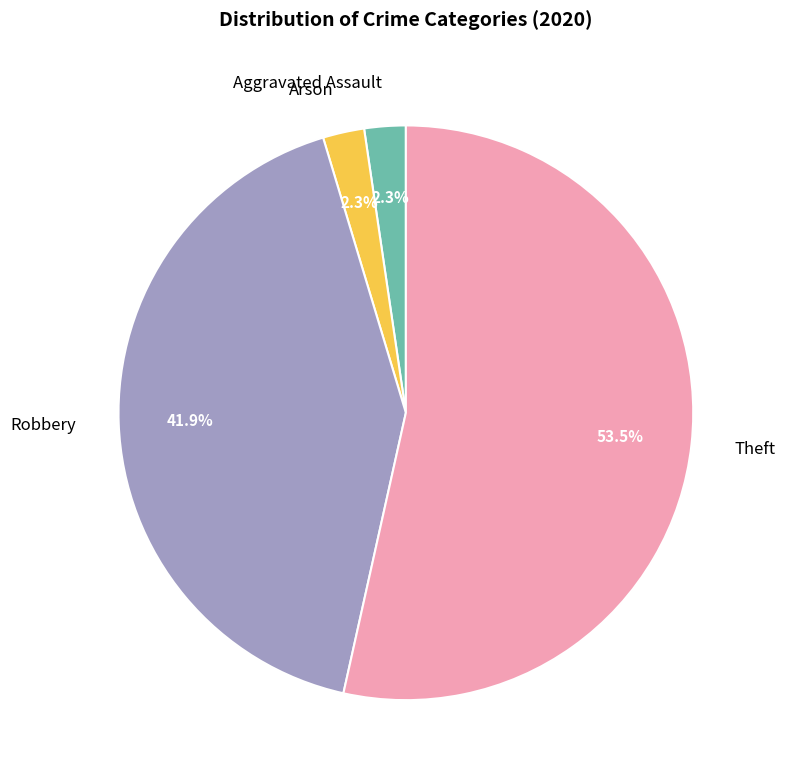

Does any single category account for the majority?

Yes